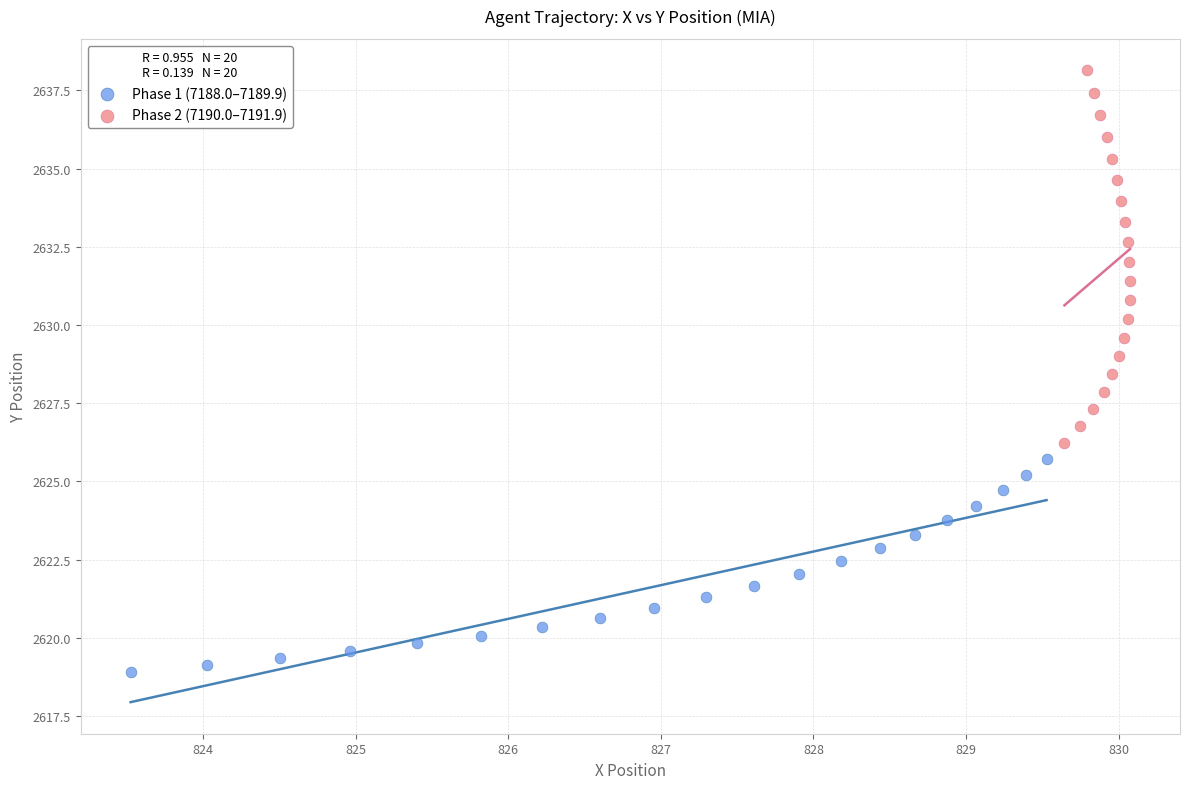

Which series reaches the minimum Y coordinate?

Phase 1 (7188.0–7189.9)